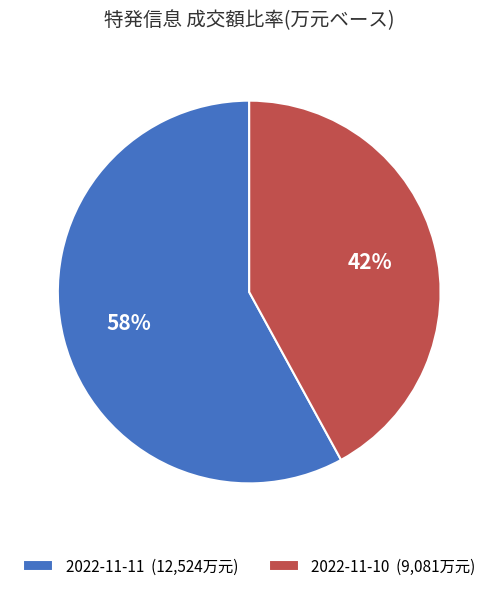

What is the largest slice in the pie chart?

2022-11-11